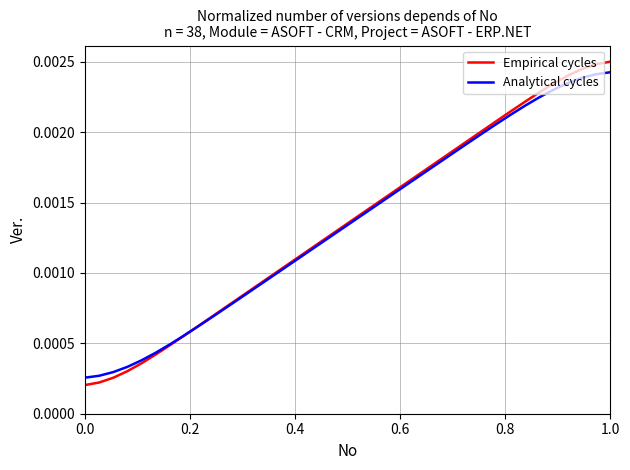

At how many categories does at least one series exceed 0?

38